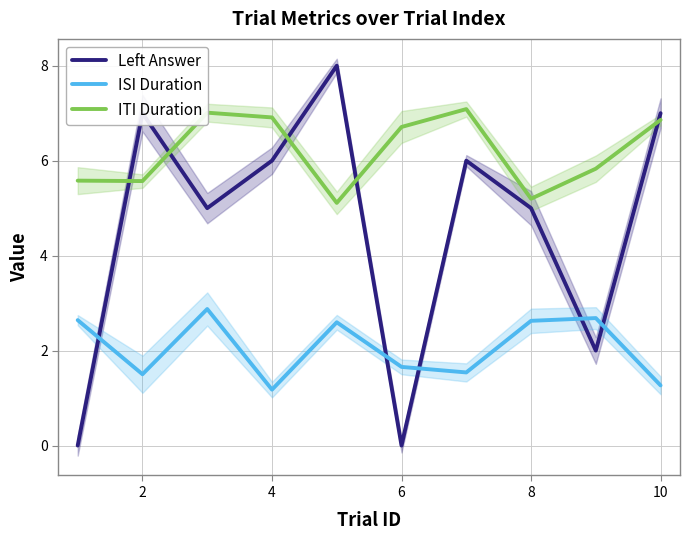

True or false: ITI Duration and ISI Duration intersect in this chart.

False